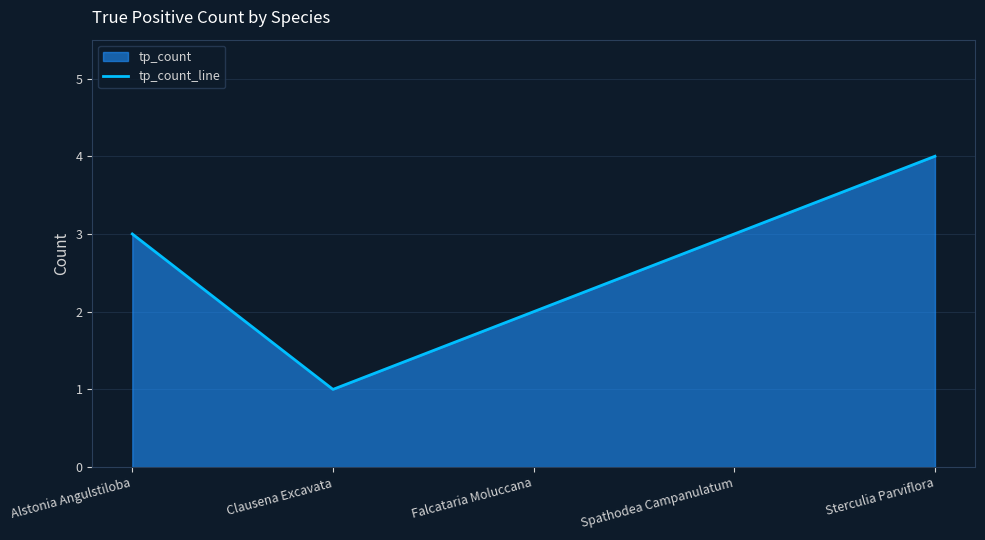

Count the number of categories in the chart.

5